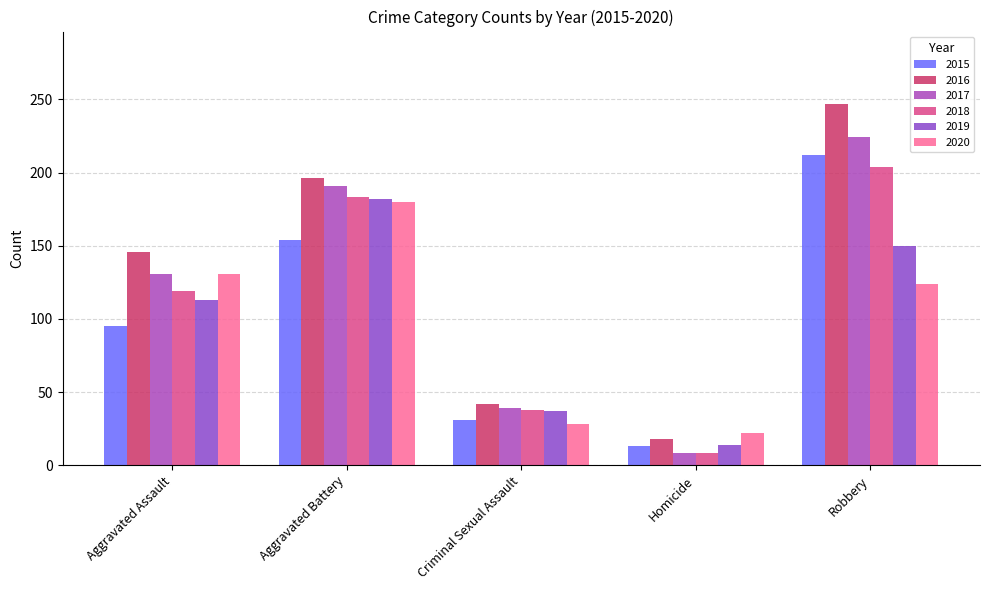

At which category is the sum across all series the highest?

Robbery